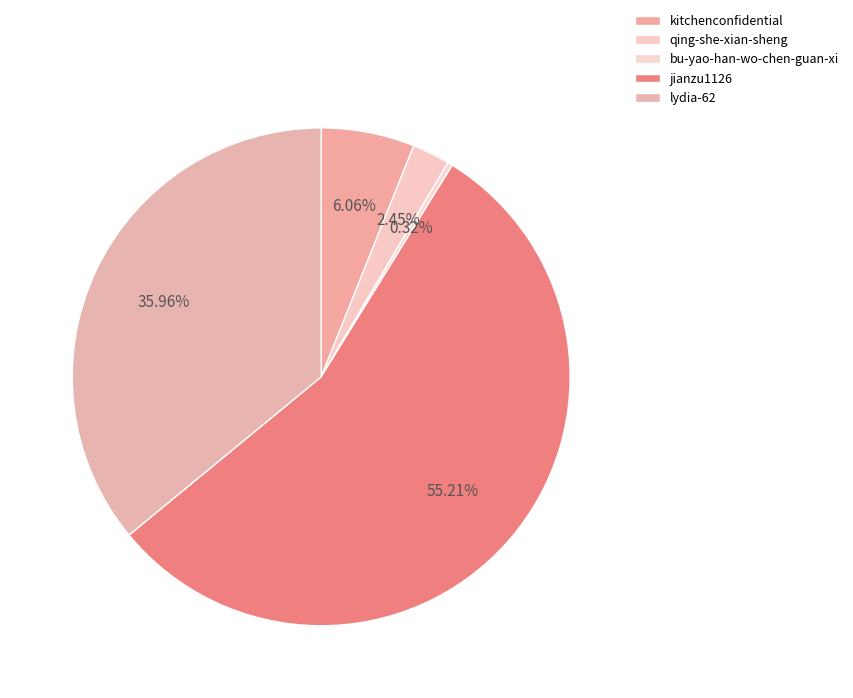

Which category has the biggest portion of the pie?

jianzu1126